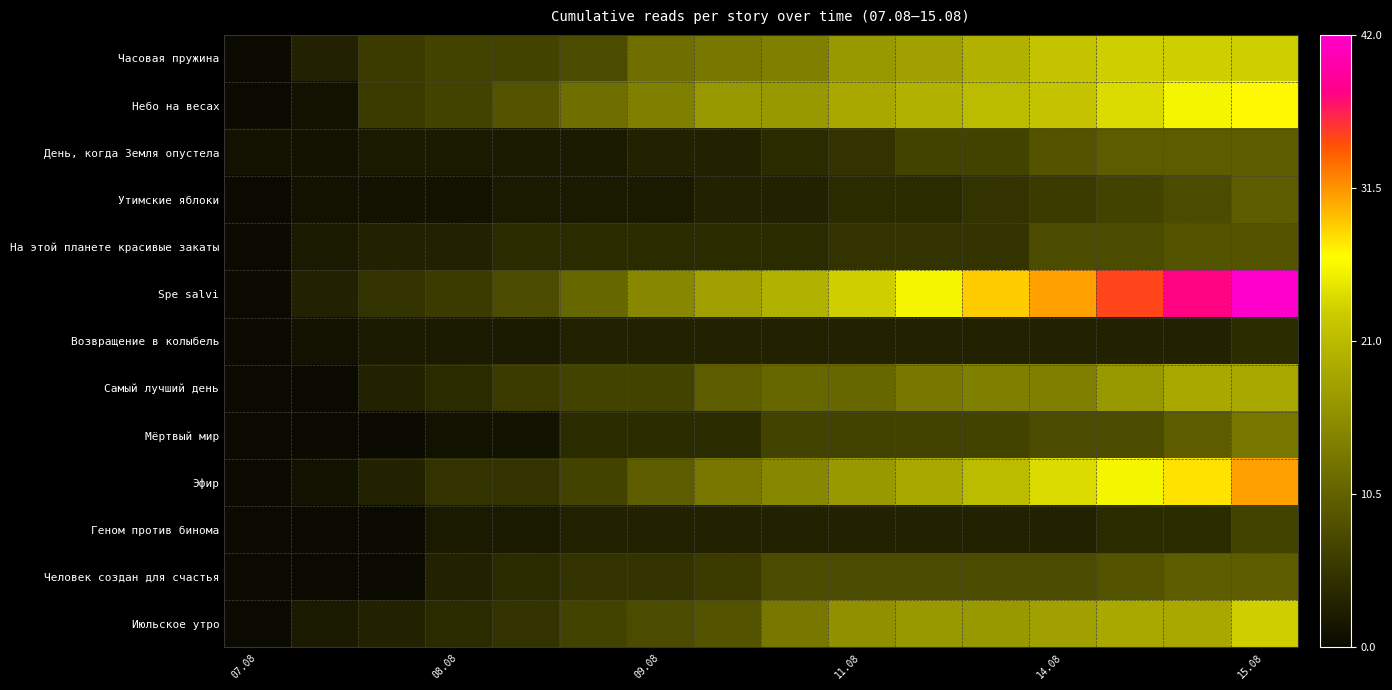

Reading left to right, extract all data points from this chart.

Часовая пружина: 0	3	6	7	7	8	12	13	14	17	18	20	22	23	23	23
Небо на весах: 0	1	6	7	9	12	14	17	17	19	20	21	22	24	26	27
День, когда Земля опустела: 1	1	2	2	2	2	3	3	4	5	7	7	9	10	10	10
Утимские яблоки: 0	1	1	1	2	2	2	3	3	4	4	5	6	7	8	10
На этой планете красивые закаты: 0	2	3	3	4	4	4	4	4	5	5	5	8	8	9	9
Spe salvi: 0	3	5	6	8	11	15	18	20	23	26	29	31	35	38	42
Возвращение в колыбель: 0	1	2	2	2	3	3	3	3	3	3	3	3	3	3	4
Самый лучший день: 0	0	3	4	6	7	7	10	11	11	13	14	14	17	19	19
Мёртвый мир: 0	0	0	1	1	4	4	4	7	7	7	7	8	8	10	13
Эфир: 0	1	3	5	5	7	10	13	15	17	19	21	24	26	28	31
Геном против бинома: 0	0	0	2	2	3	3	3	3	3	3	3	3	4	4	7
Человек создан для счастья: 0	0	0	3	4	5	5	6	8	8	8	8	8	9	10	10
Июльское утро: 0	2	3	4	5	7	8	9	13	16	17	17	18	19	19	23